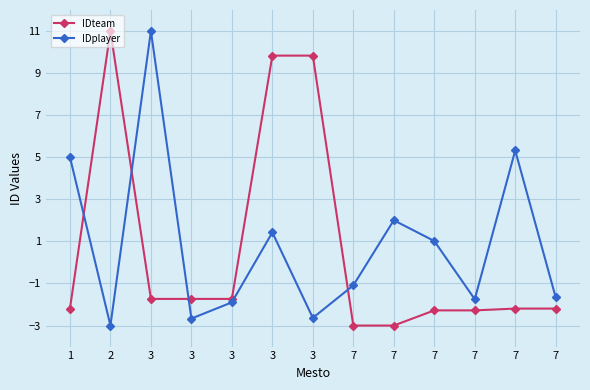

Between 3 and 7, which series saw the biggest shift?

IDteam